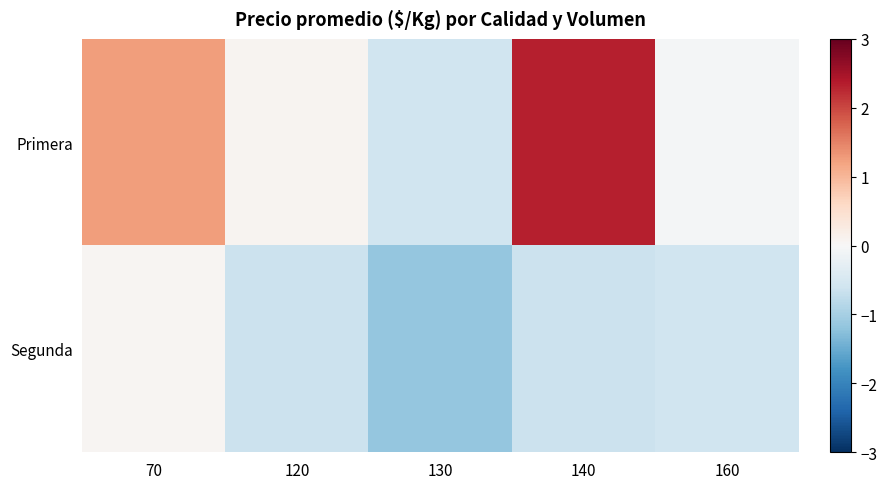

Which series changed the most between 140 and 160?

Primera